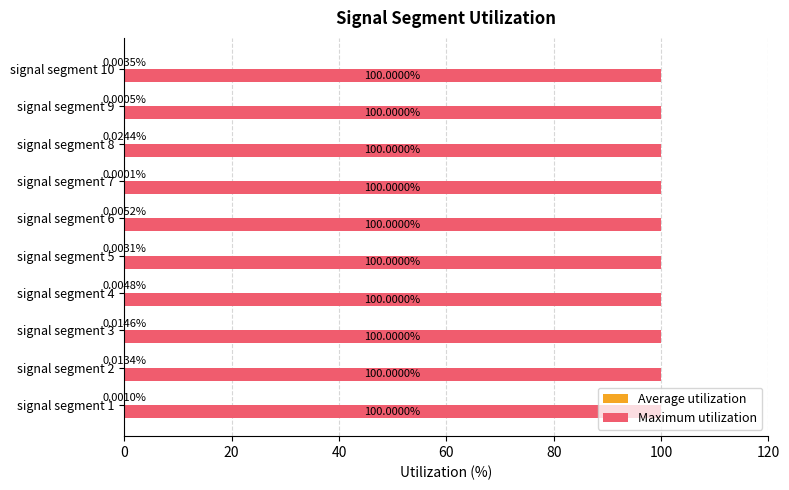

Which series has the largest total across all categories?

Maximum utilization